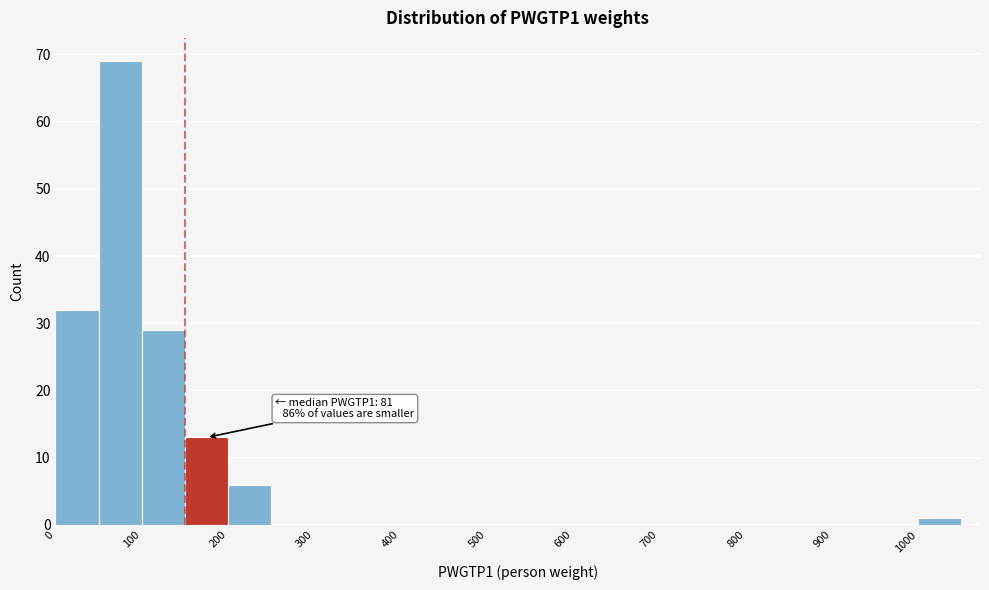

Over which range of the x-axis is the bar tallest?

50 to 100